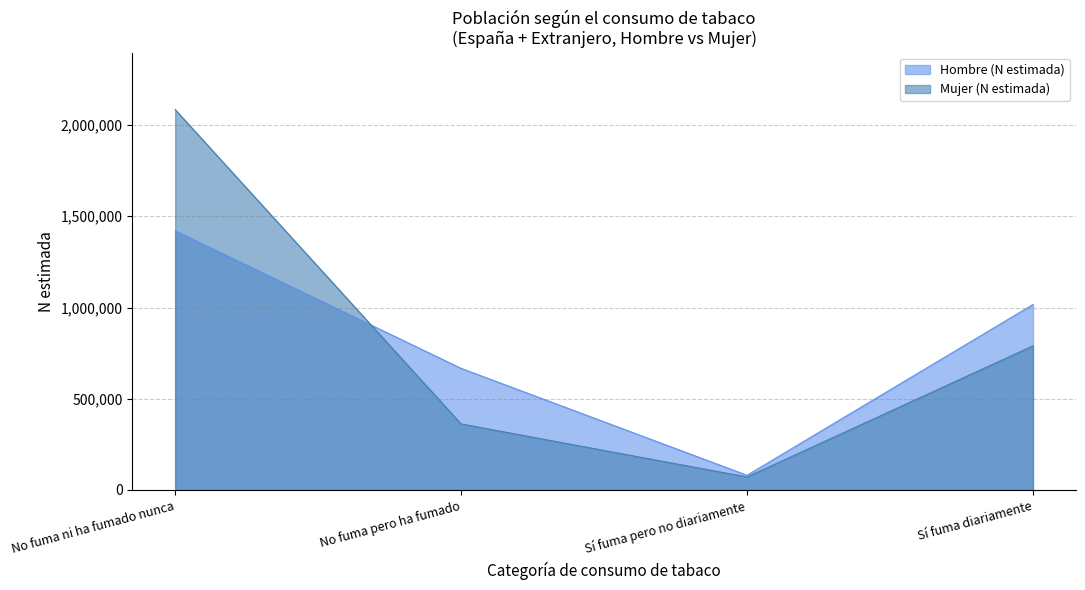

Which series has the largest range (max minus min)?

Mujer (N estimada)